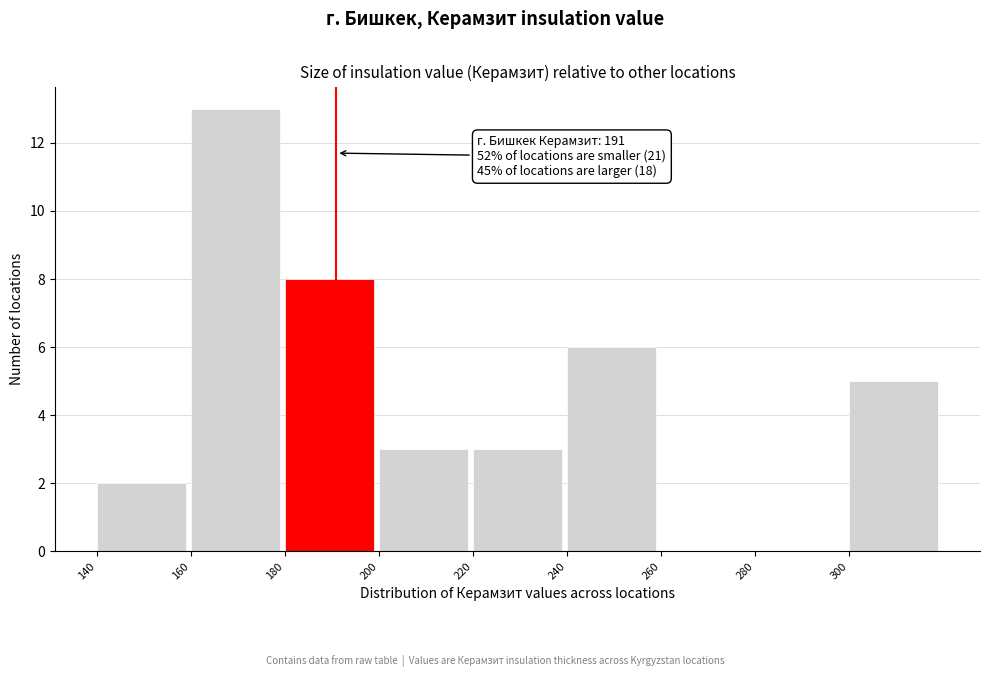

Over which range of the x-axis is the bar tallest?

160 to 180